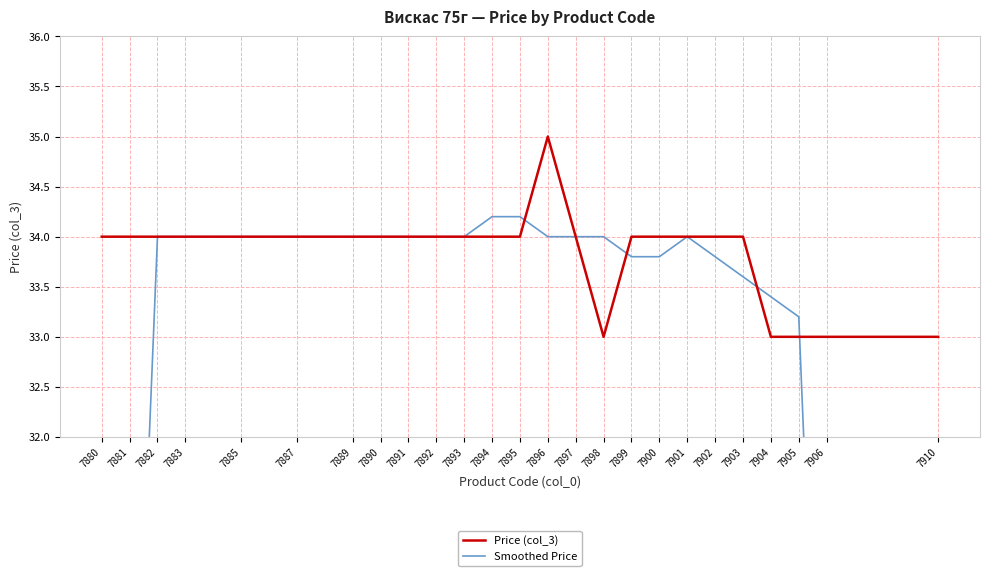

How many intersections are there between Price (col_3) and Smoothed Price?

4